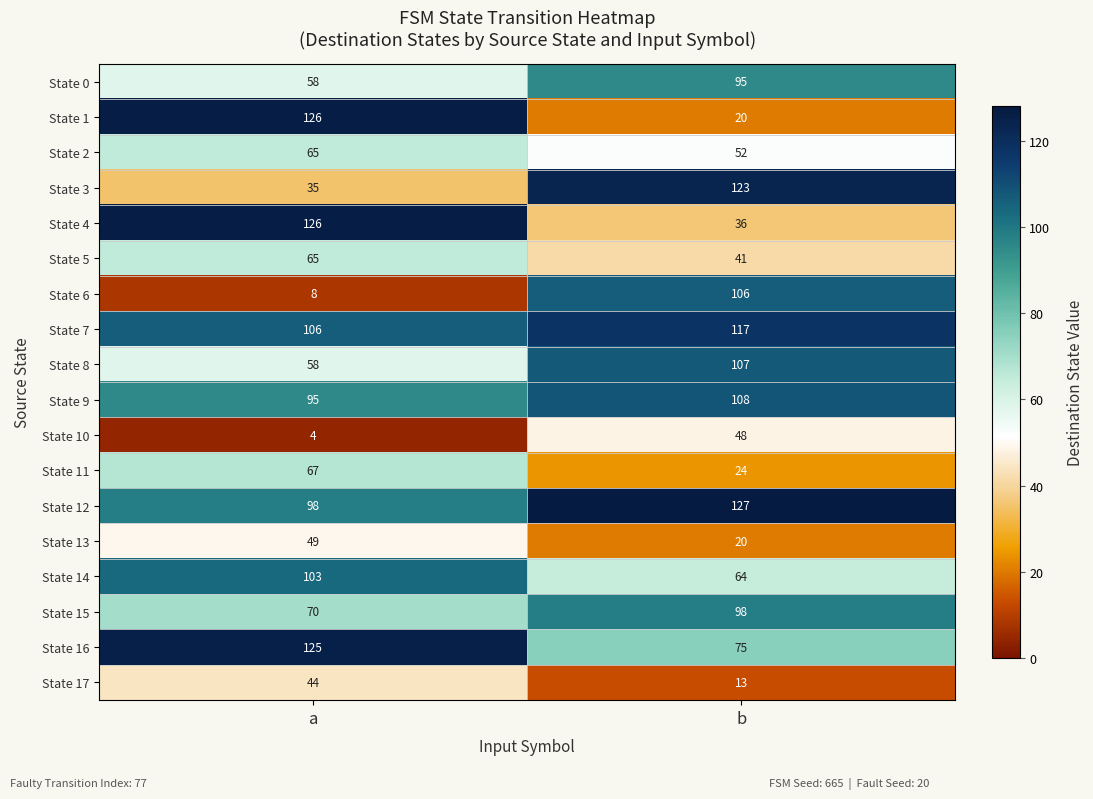

Which series has the largest total across all categories?

State 12